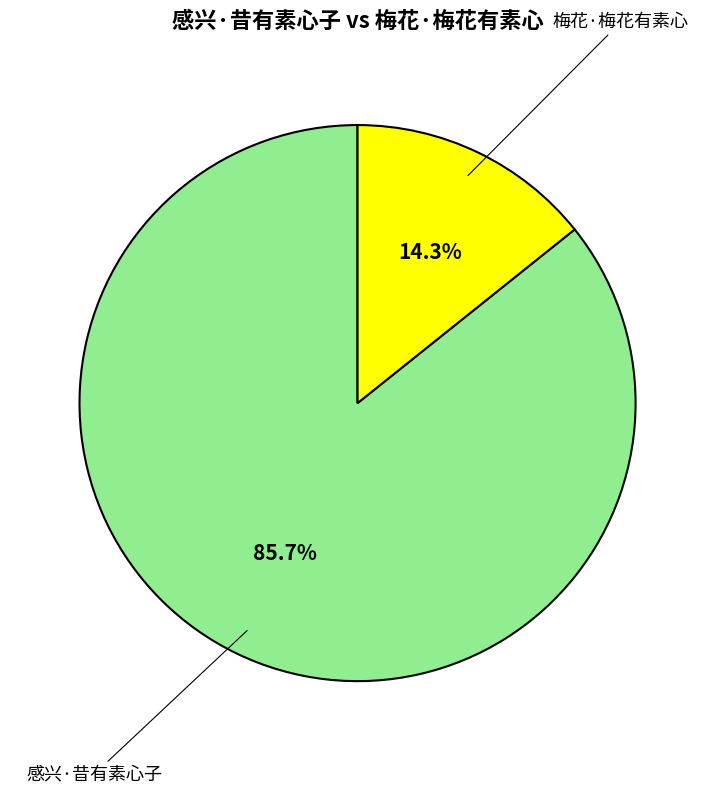

To the nearest percent, what percentage of the pie is 感兴·昔有素心子?

86%